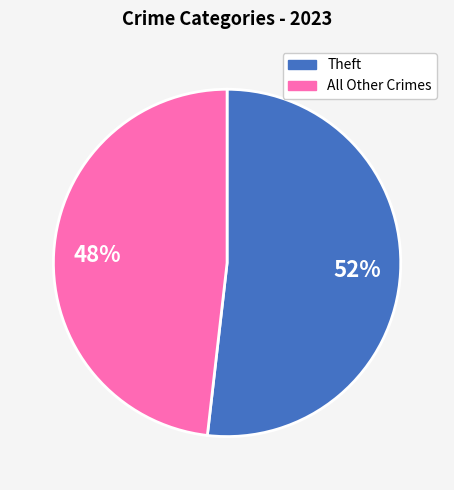

Is there a majority slice in this chart?

Yes